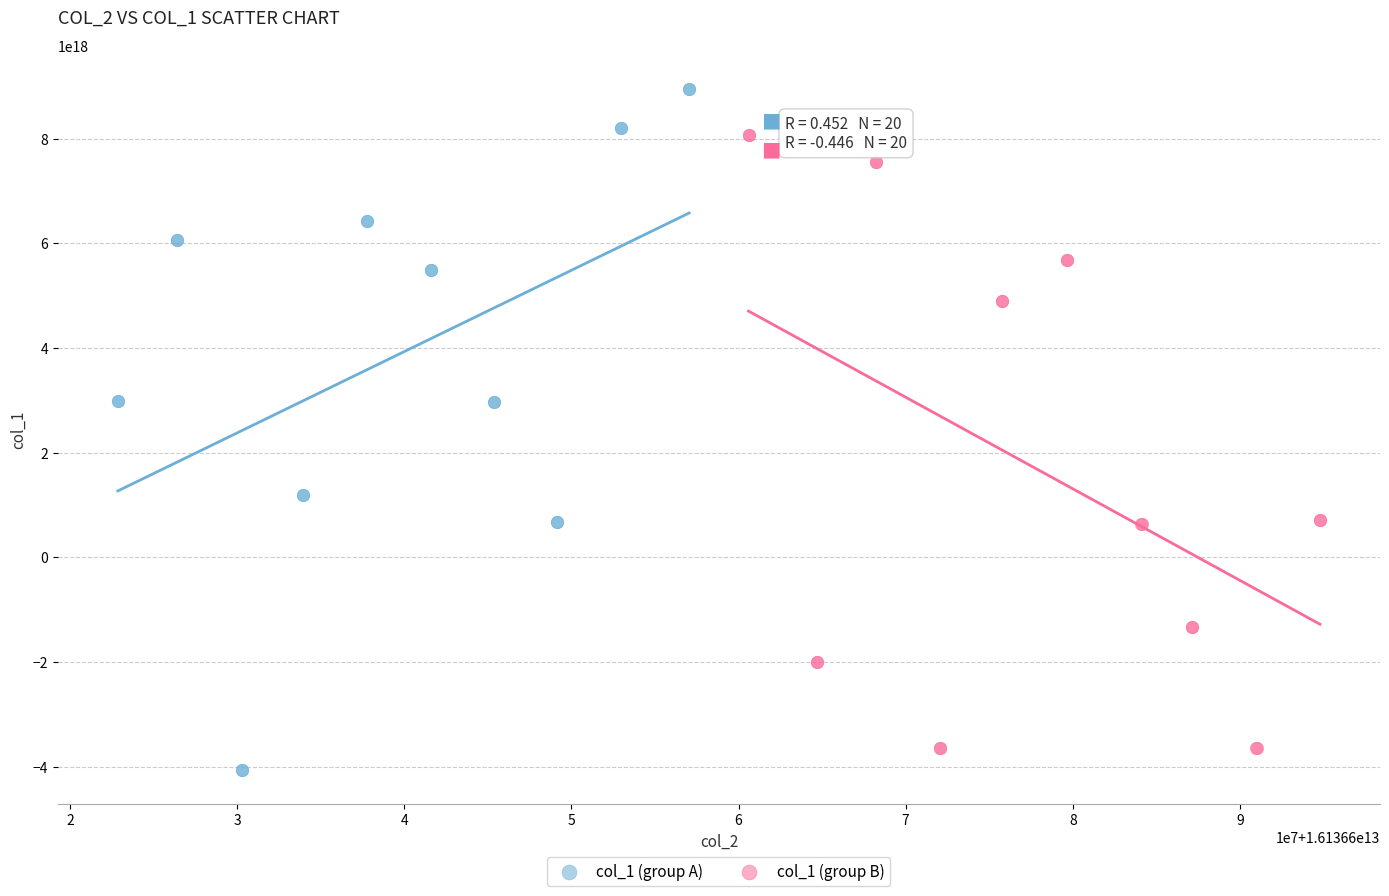

Which series reaches the minimum Y coordinate?

col_1 (group A)